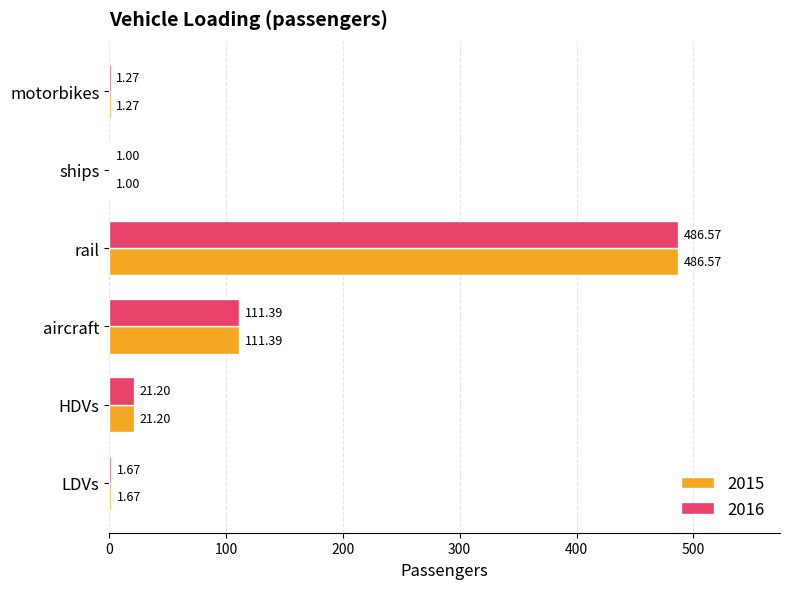

What is the maximum value for 2015?

486.6